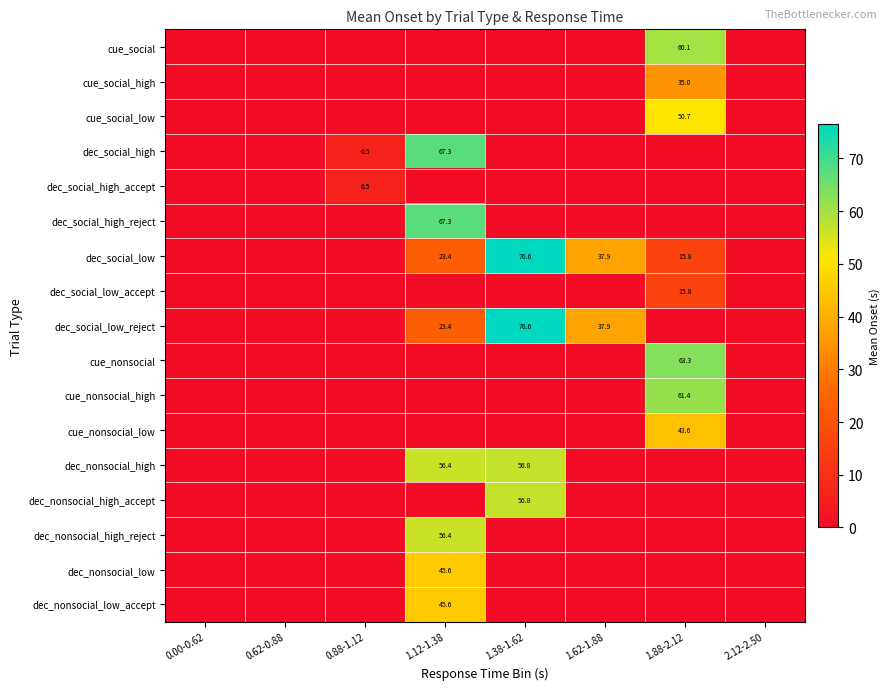

True or false: dec_nonsocial_low_accept has a value of 64.9 at 1.12-1.38.

False